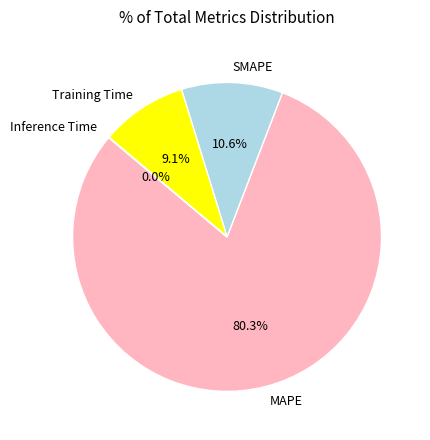

To the nearest percent, what is the difference between the largest and smallest slice percentages?

80%